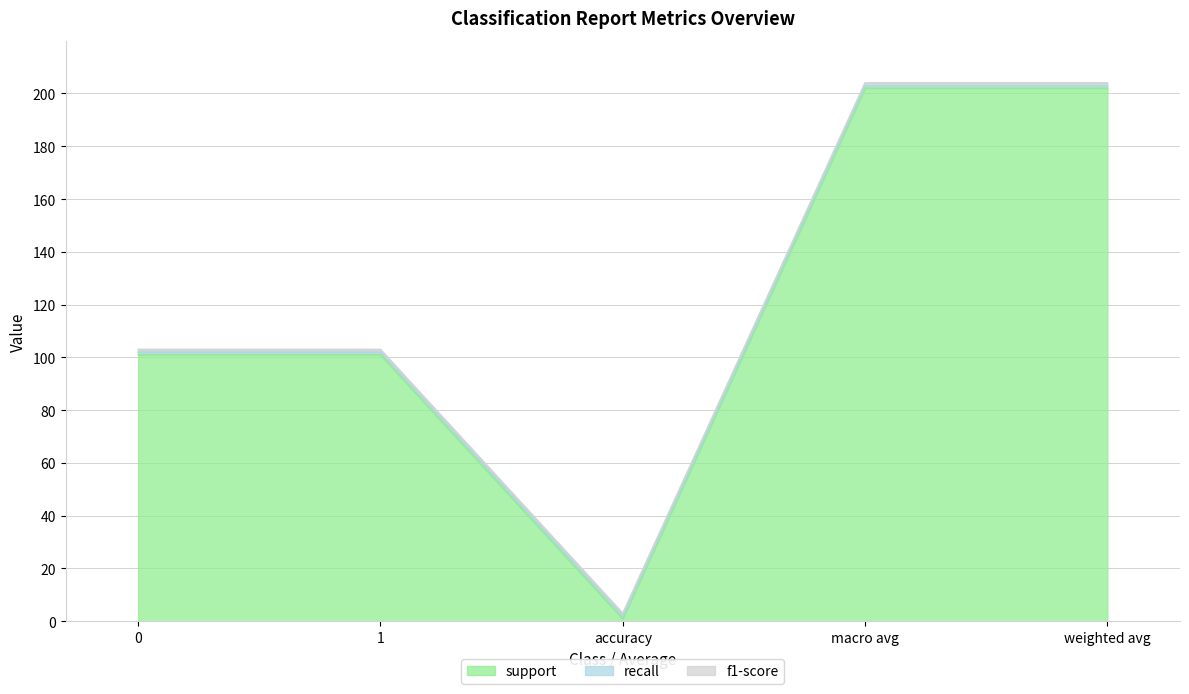

What position from the right is weighted avg?

1